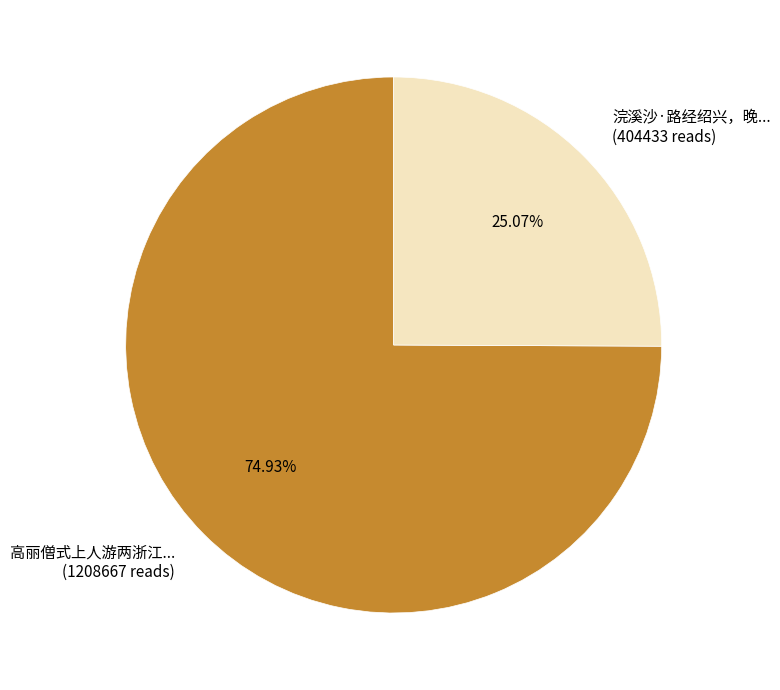

Is there any slice that represents more than half of the pie?

Yes